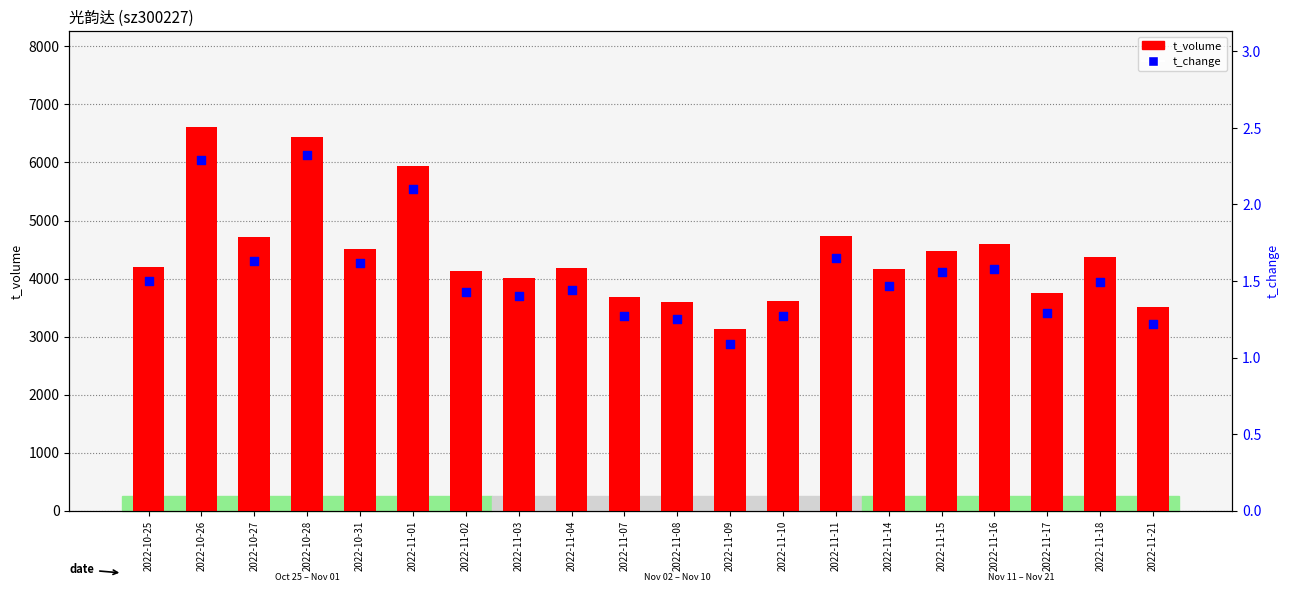

Which series has the widest spread of Y values?

t_volume